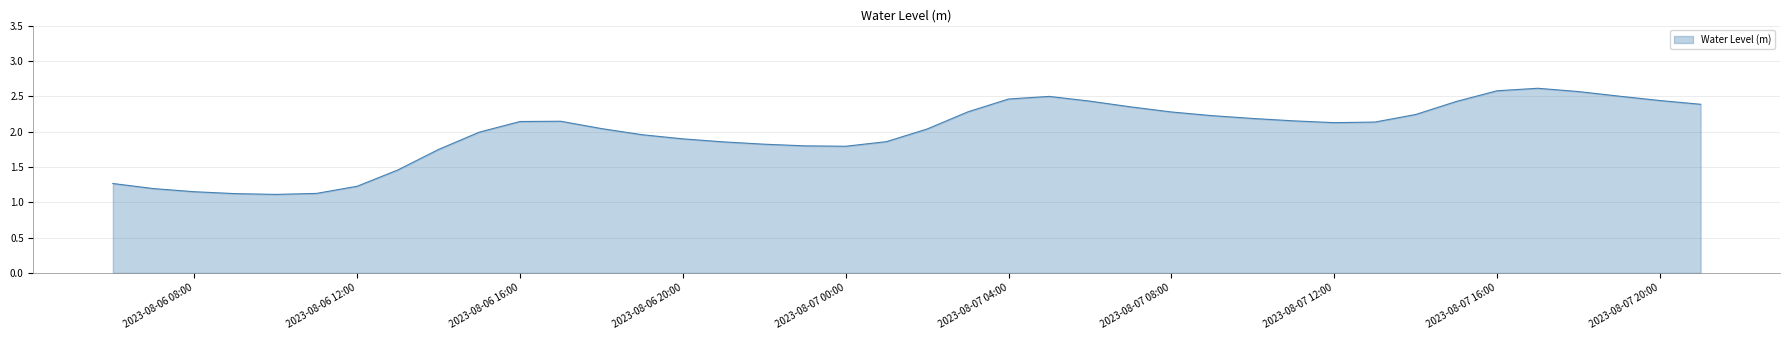

What is the maximum value shown in the chart?

2.6